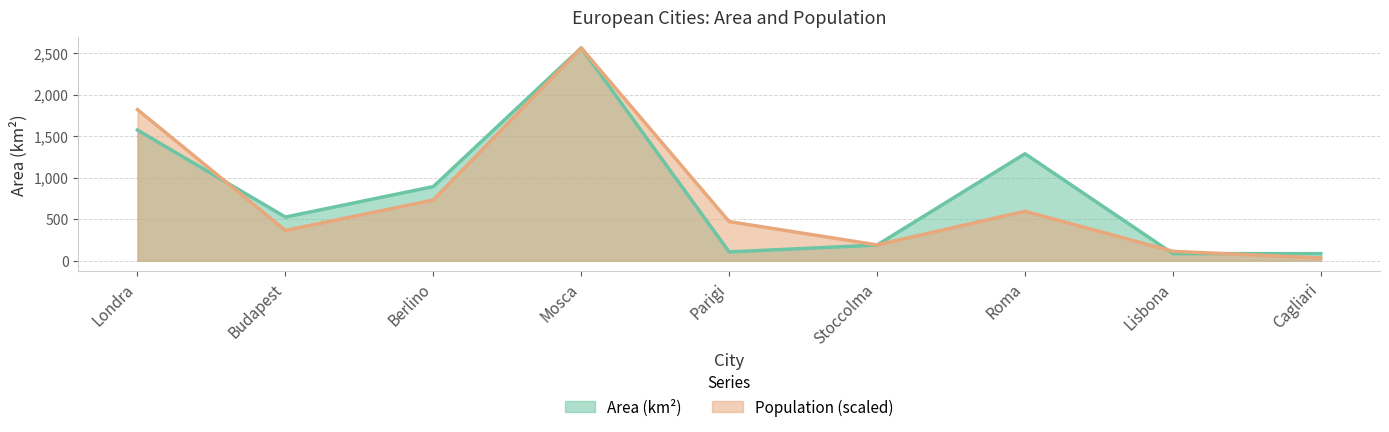

Between Roma and Londra, which is larger?

Londra